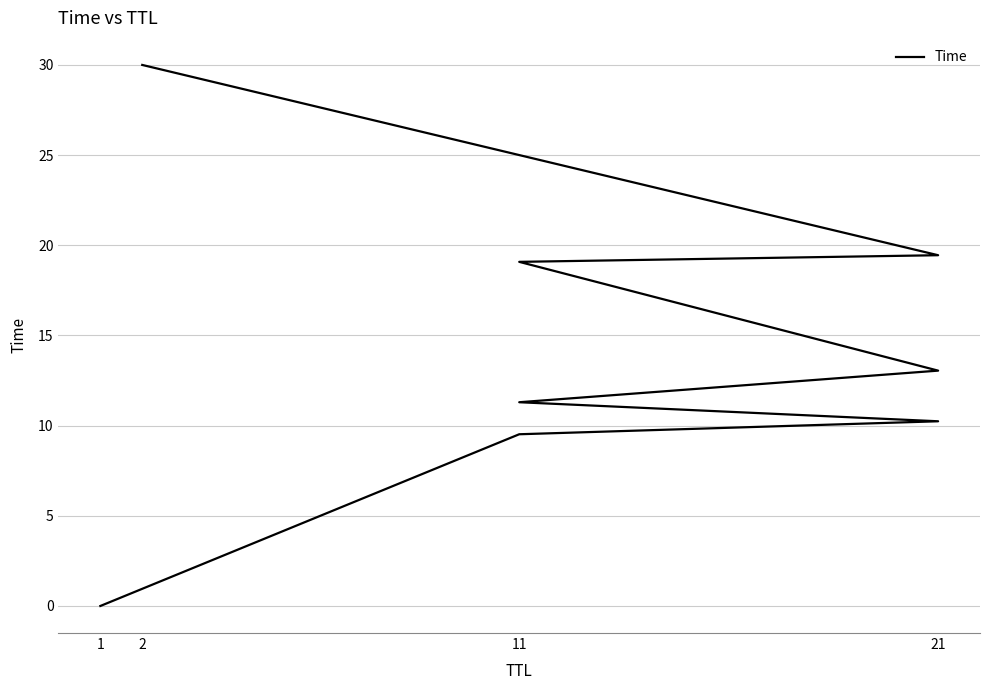

Which category has the lowest value across all series?

1